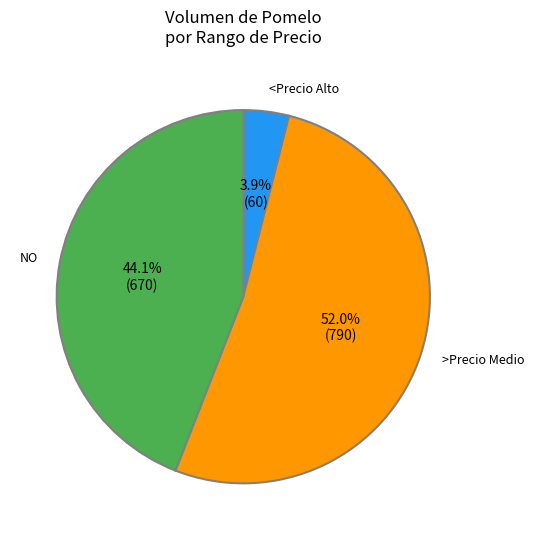

Rank the categories by value from highest to lowest.

>Precio Medio, NO, <Precio Alto